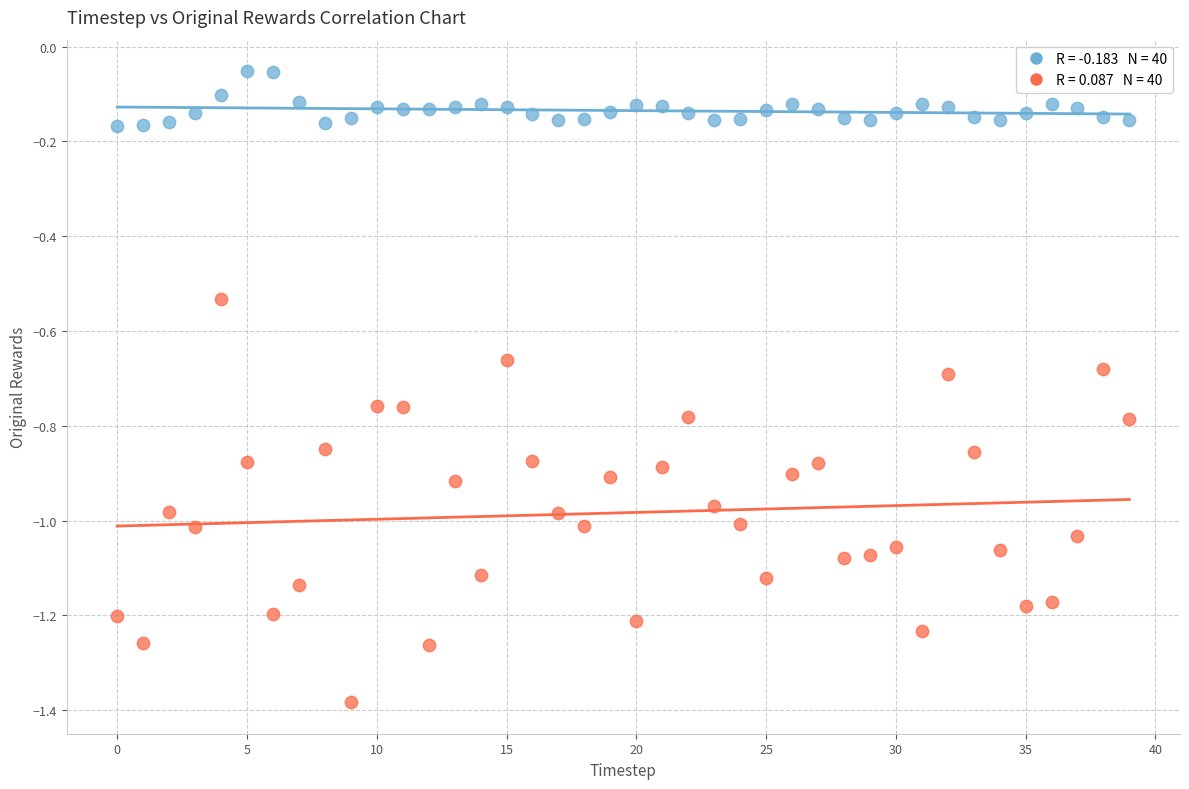

Across all data points, what is the range of Y values (max minus min)?

1.3